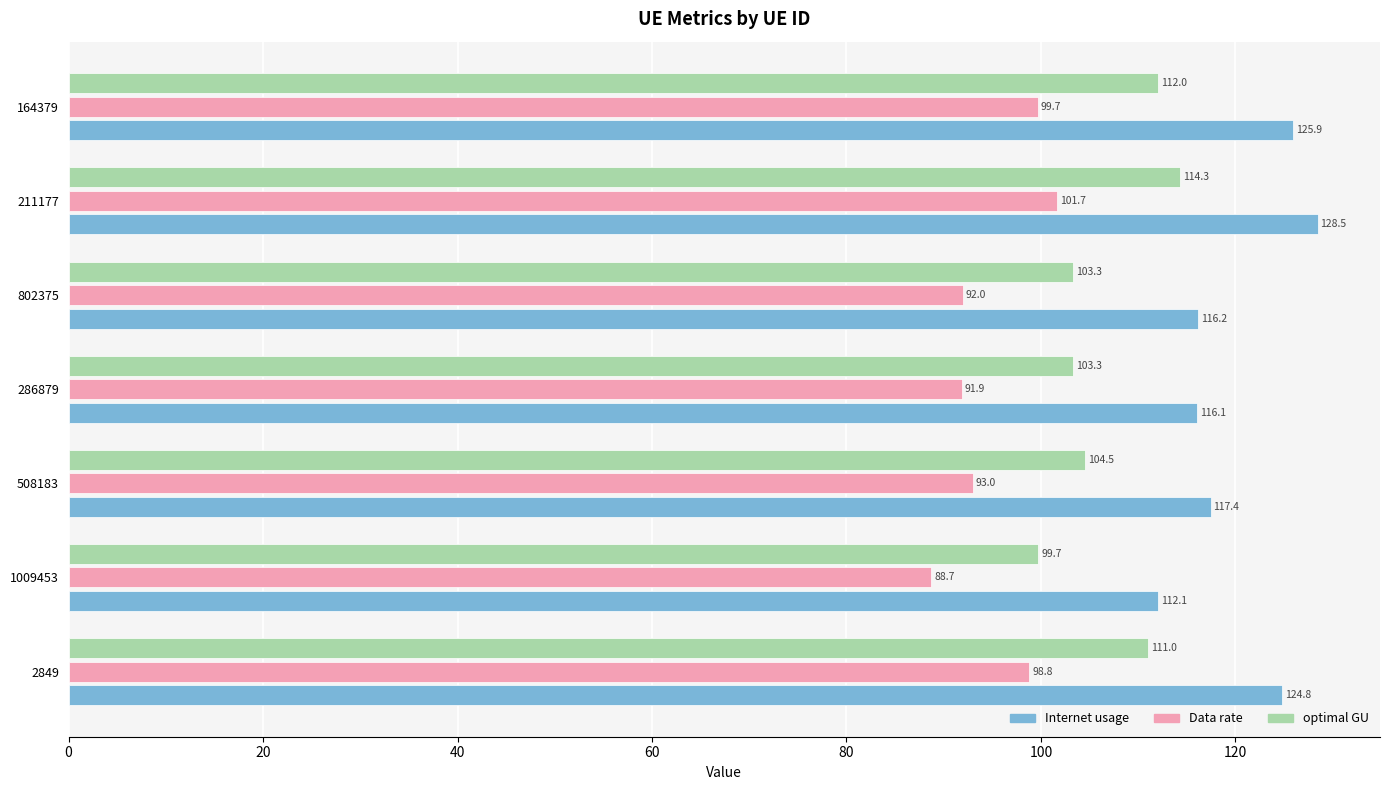

List the series in order of their overall mean, lowest first.

Data rate, optimal GU, Internet usage